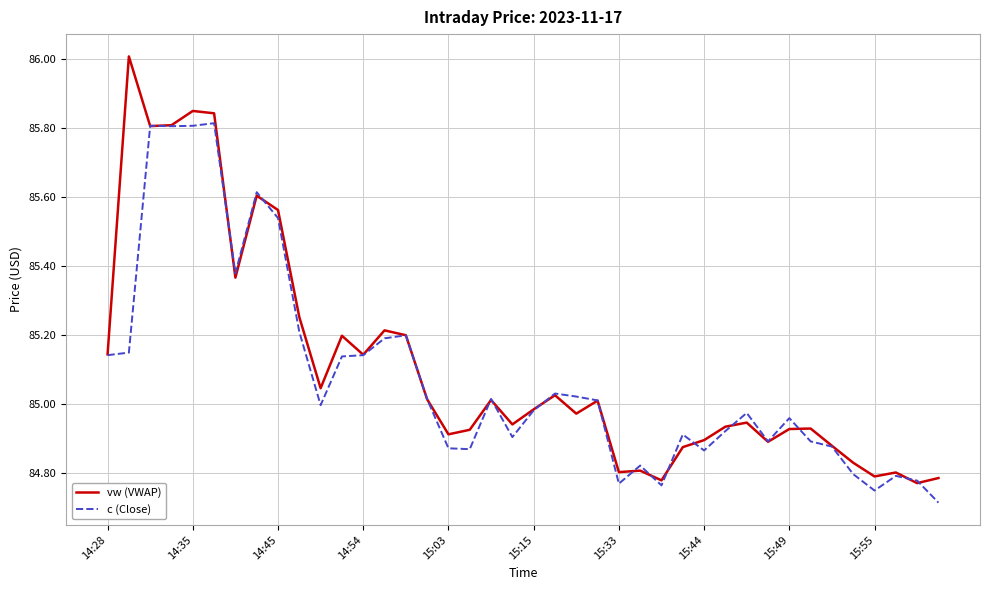

Which series has the largest range (max minus min)?

vw (VWAP)